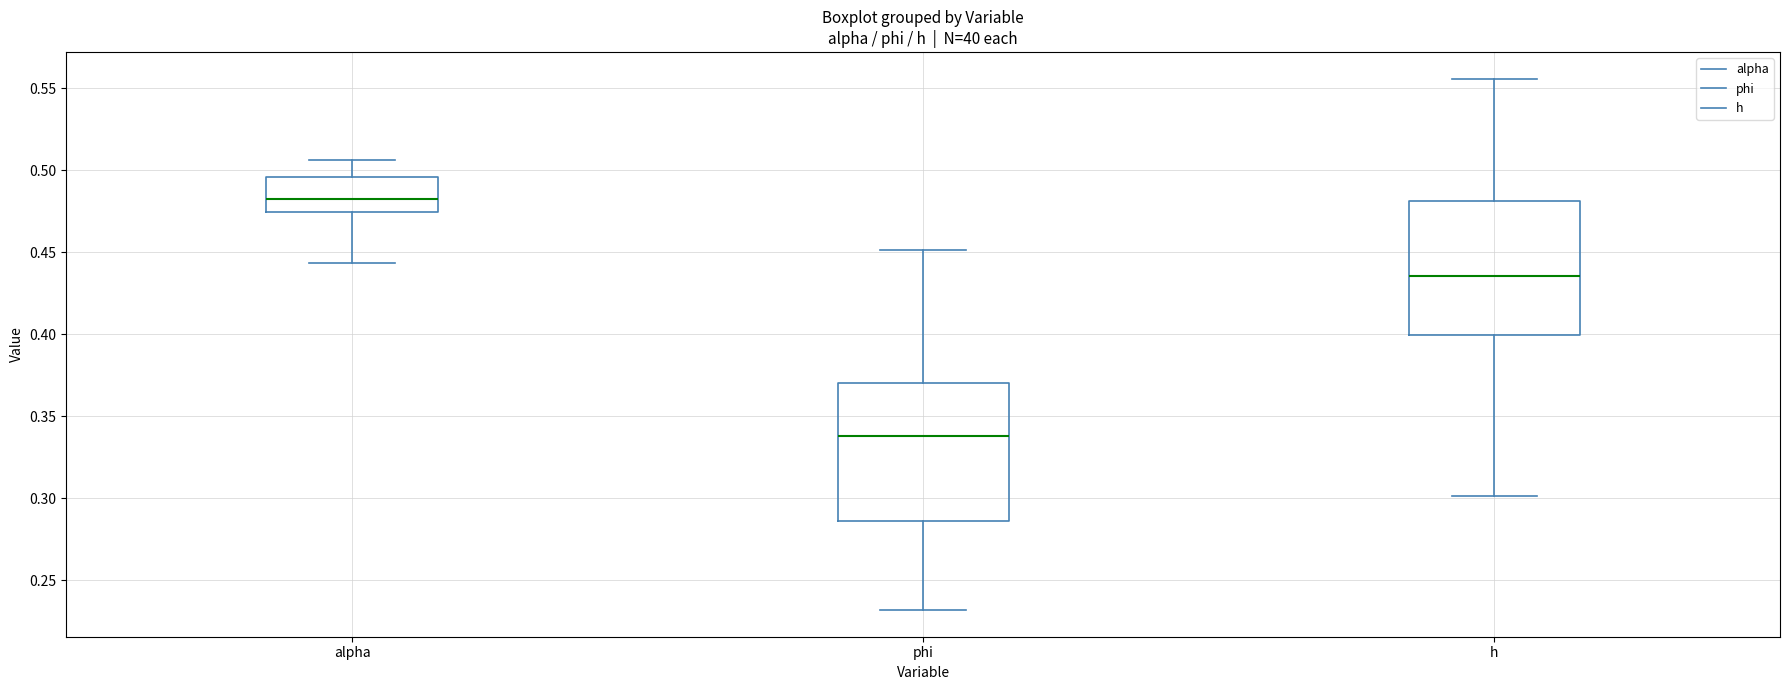

Reading left to right, read every box against the y-axis: the position of its median line, the range the box covers, and the ends of its whiskers. The values are not printed on the chart, so give them approximately, as read against the axis.

alpha: median 0.485, box 0.475 to 0.495, whiskers 0.445 to 0.505
phi: median 0.340, box 0.285 to 0.370, whiskers 0.230 to 0.450
h: median 0.435, box 0.400 to 0.480, whiskers 0.300 to 0.555